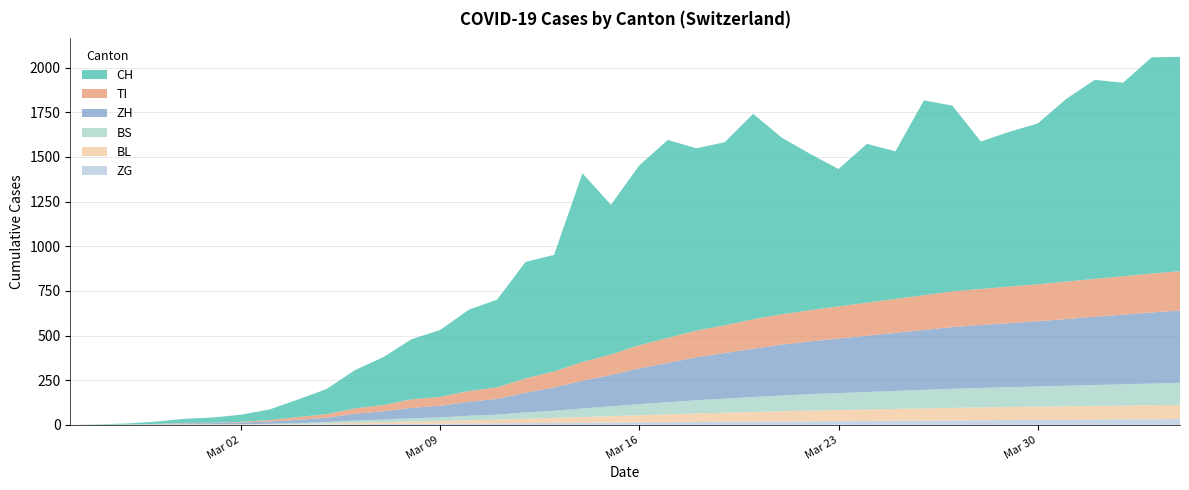

Reading right to left, what are all the values shown in this chart?

CH: 2020-04-04=1200	2020-04-03=1210	2020-04-02=1083	2020-04-01=1114	2020-03-31=1022	2020-03-30=900	2020-03-29=866	2020-03-28=825	2020-03-27=1040	2020-03-26=1090	2020-03-25=826	2020-03-24=889	2020-03-23=769	2020-03-22=875	2020-03-21=989	2020-03-20=1150	2020-03-19=1025	2020-03-18=1020	2020-03-17=1108	2020-03-16=1007	2020-03-15=838	2020-03-14=1056	2020-03-13=652	2020-03-12=652	2020-03-11=491	2020-03-10=455	2020-03-09=374	2020-03-08=337	2020-03-07=268	2020-03-06=214	2020-03-05=140	2020-03-04=98	2020-03-03=59	2020-03-02=40	2020-03-01=29	2020-02-29=23	2020-02-28=13	2020-02-27=6	2020-02-26=2	2020-02-25=0
TI: 2020-04-04=220	2020-04-03=218	2020-04-02=215	2020-04-01=212	2020-03-31=210	2020-03-30=207	2020-03-29=205	2020-03-28=202	2020-03-27=200	2020-03-26=195	2020-03-25=190	2020-03-24=185	2020-03-23=180	2020-03-22=175	2020-03-21=170	2020-03-20=165	2020-03-19=155	2020-03-18=150	2020-03-17=140	2020-03-16=130	2020-03-15=115	2020-03-14=105	2020-03-13=90	2020-03-12=80	2020-03-11=65	2020-03-10=60	2020-03-09=50	2020-03-08=48	2020-03-07=35	2020-03-06=30	2020-03-05=20	2020-03-04=16	2020-03-03=8	2020-03-02=4	2020-03-01=2	2020-02-29=2	2020-02-28=1	2020-02-27=1	2020-02-26=1	2020-02-25=0
ZH: 2020-04-04=405	2020-04-03=398	2020-04-02=390	2020-04-01=382	2020-03-31=373	2020-03-30=365	2020-03-29=358	2020-03-28=352	2020-03-27=345	2020-03-26=335	2020-03-25=325	2020-03-24=315	2020-03-23=305	2020-03-22=295	2020-03-21=285	2020-03-20=270	2020-03-19=255	2020-03-18=240	2020-03-17=220	2020-03-16=200	2020-03-15=175	2020-03-14=155	2020-03-13=130	2020-03-12=110	2020-03-11=88	2020-03-10=78	2020-03-09=65	2020-03-08=58	2020-03-07=46	2020-03-06=38	2020-03-05=24	2020-03-04=18	2020-03-03=13	2020-03-02=10	2020-03-01=7	2020-02-29=6	2020-02-28=2	2020-02-27=0	2020-02-26=0	2020-02-25=0
BS: 2020-04-04=123	2020-04-03=121	2020-04-02=119	2020-04-01=117	2020-03-31=115	2020-03-30=113	2020-03-29=111	2020-03-28=109	2020-03-27=107	2020-03-26=104	2020-03-25=101	2020-03-24=98	2020-03-23=95	2020-03-22=92	2020-03-21=88	2020-03-20=84	2020-03-19=79	2020-03-18=74	2020-03-17=68	2020-03-16=62	2020-03-15=55	2020-03-14=48	2020-03-13=40	2020-03-12=35	2020-03-11=28	2020-03-10=25	2020-03-09=20	2020-03-08=18	2020-03-07=15	2020-03-06=12	2020-03-05=8	2020-03-04=5	2020-03-03=3	2020-03-02=1	2020-03-01=1	2020-02-29=1	2020-02-28=1	2020-02-27=1	2020-02-26=0	2020-02-25=0
BL: 2020-04-04=79	2020-04-03=78	2020-04-02=77	2020-04-01=76	2020-03-31=75	2020-03-30=74	2020-03-29=73	2020-03-28=72	2020-03-27=70	2020-03-26=68	2020-03-25=66	2020-03-24=64	2020-03-23=62	2020-03-22=60	2020-03-21=57	2020-03-20=54	2020-03-19=51	2020-03-18=48	2020-03-17=44	2020-03-16=40	2020-03-15=36	2020-03-14=32	2020-03-13=28	2020-03-12=25	2020-03-11=20	2020-03-10=18	2020-03-09=15	2020-03-08=13	2020-03-07=10	2020-03-06=8	2020-03-05=5	2020-03-04=3	2020-03-03=2	2020-03-02=2	2020-03-01=2	2020-02-29=2	2020-02-28=1	2020-02-27=0	2020-02-26=0	2020-02-25=0
ZG: 2020-04-04=33	2020-04-03=32	2020-04-02=31	2020-04-01=30	2020-03-31=29	2020-03-30=28	2020-03-29=27	2020-03-28=26	2020-03-27=25	2020-03-26=24	2020-03-25=23	2020-03-24=22	2020-03-23=21	2020-03-22=20	2020-03-21=19	2020-03-20=18	2020-03-19=17	2020-03-18=16	2020-03-17=15	2020-03-16=14	2020-03-15=13	2020-03-14=12	2020-03-13=11	2020-03-12=10	2020-03-11=9	2020-03-10=8	2020-03-09=7	2020-03-08=6	2020-03-07=5	2020-03-06=4	2020-03-05=3	2020-03-04=2	2020-03-03=1	2020-03-02=0	2020-03-01=0	2020-02-29=0	2020-02-28=0	2020-02-27=0	2020-02-26=0	2020-02-25=0